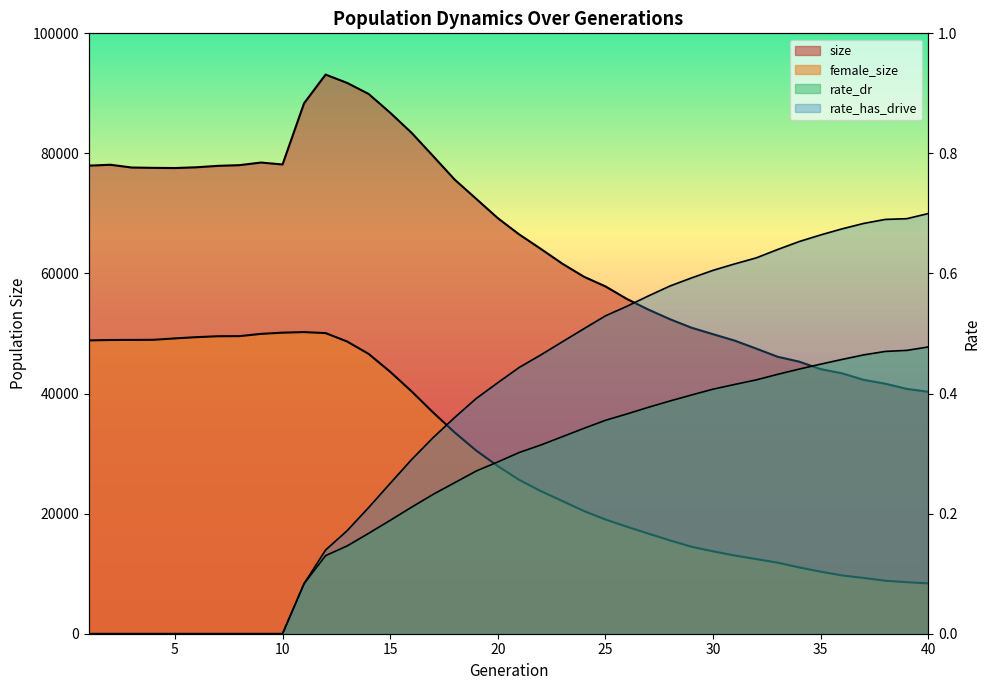

At which label does rate_dr reach its minimum?

1